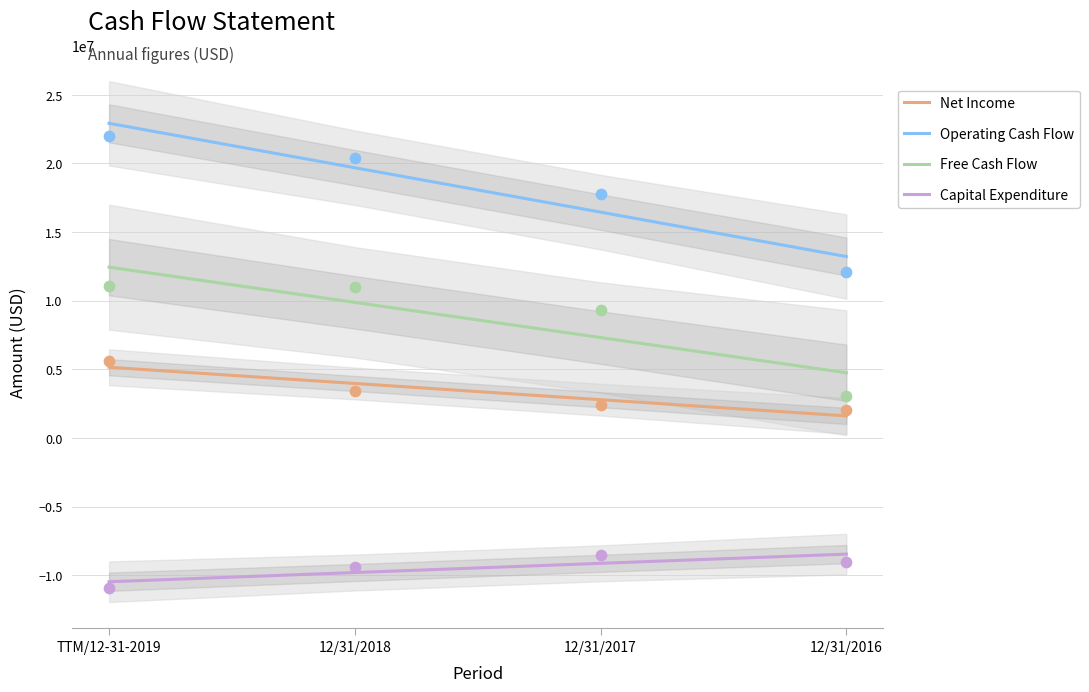

What are all the series names shown in the legend?

Net Income, Operating Cash Flow, Free Cash Flow, Capital Expenditure